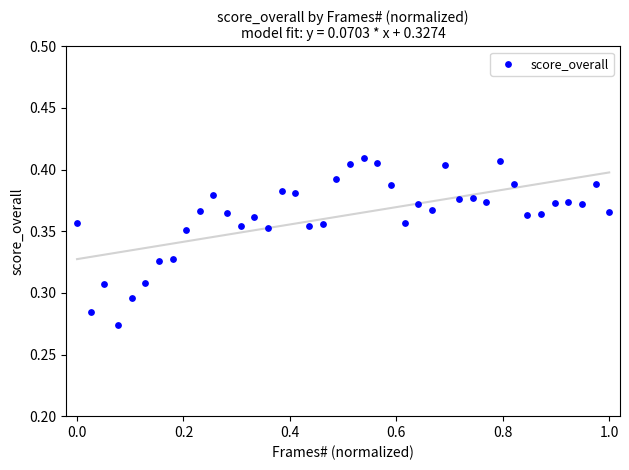

What is the range of X values (max minus min)?

1.0